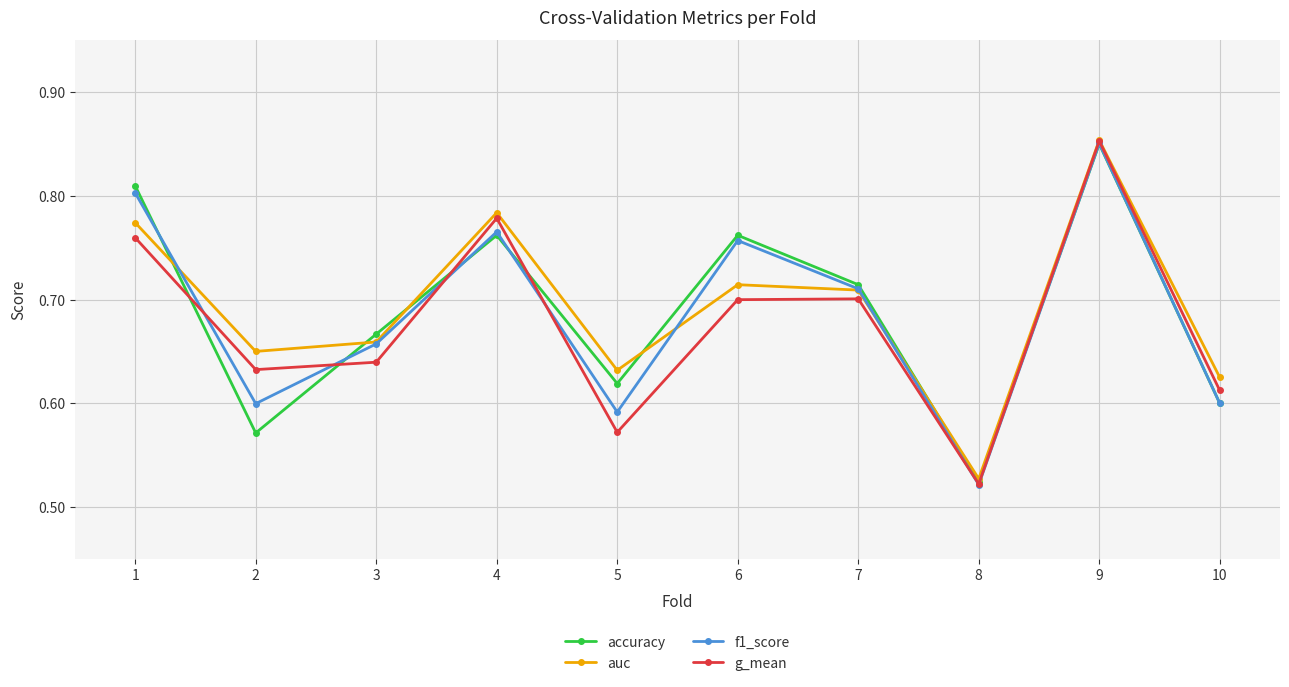

Count the number of categories in the chart.

10